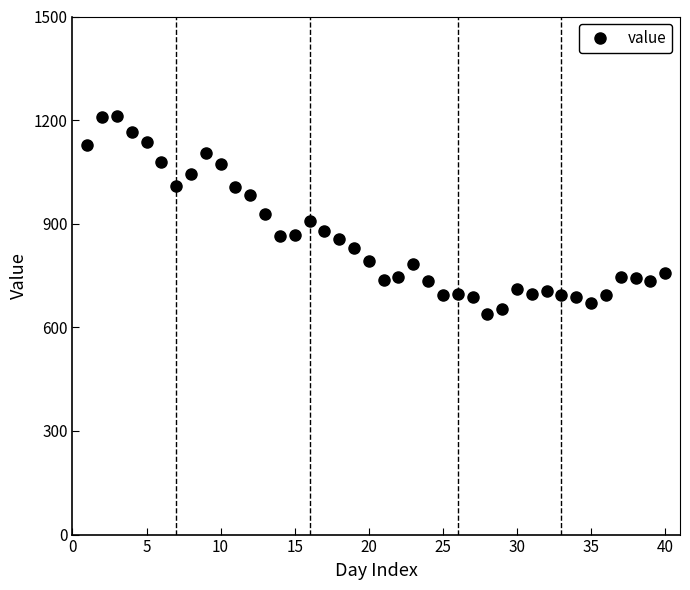

What is the sum of all values?

34284